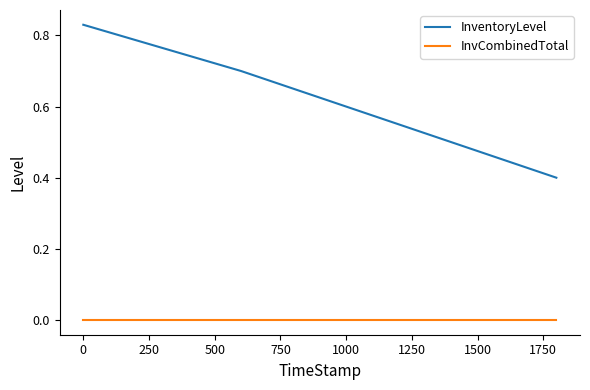

What is the difference between the maximum and minimum values in the InventoryLevel series?

0.4